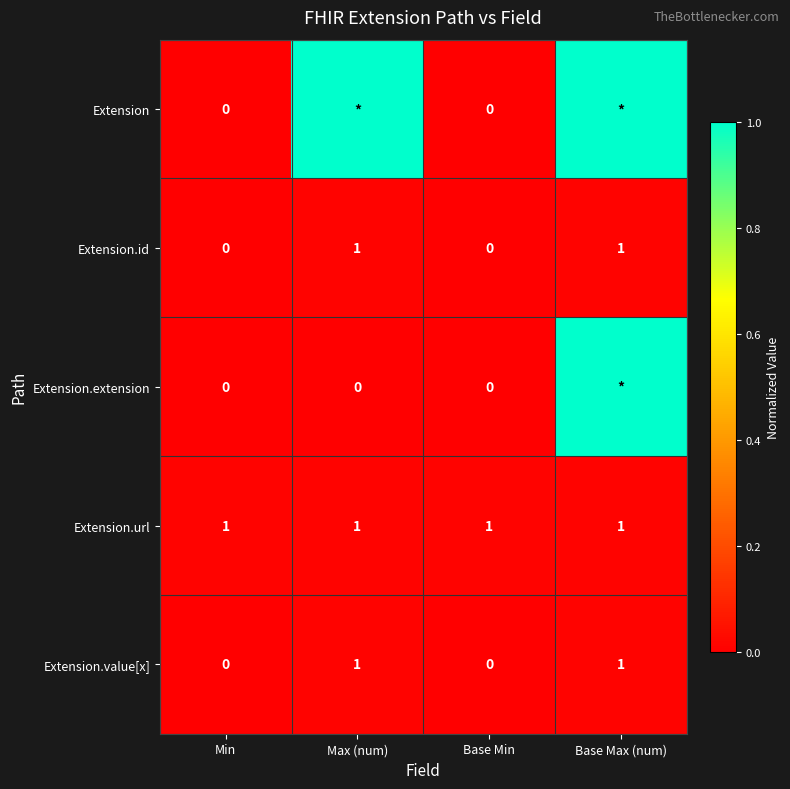

What is the maximum value shown in the chart?

1.0